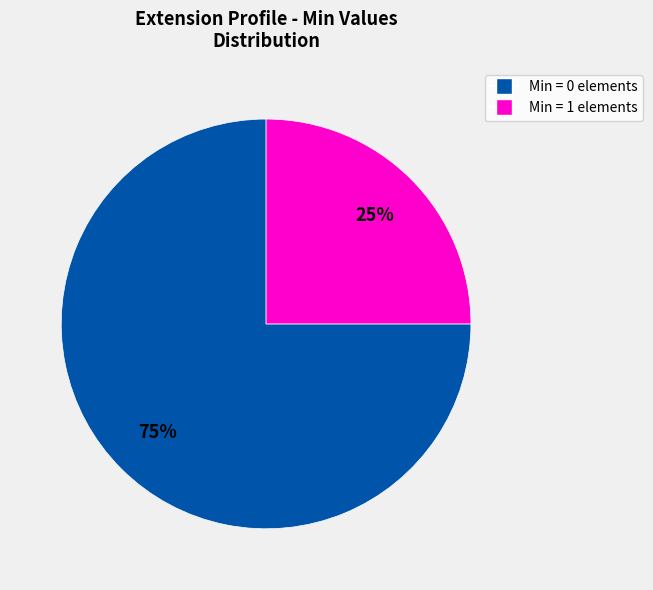

To the nearest percent, what is the difference between the largest and smallest slice percentages?

50%